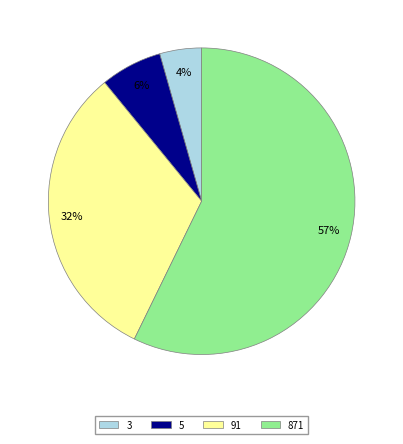

To the nearest percent, what portion does 3 represent?

4%